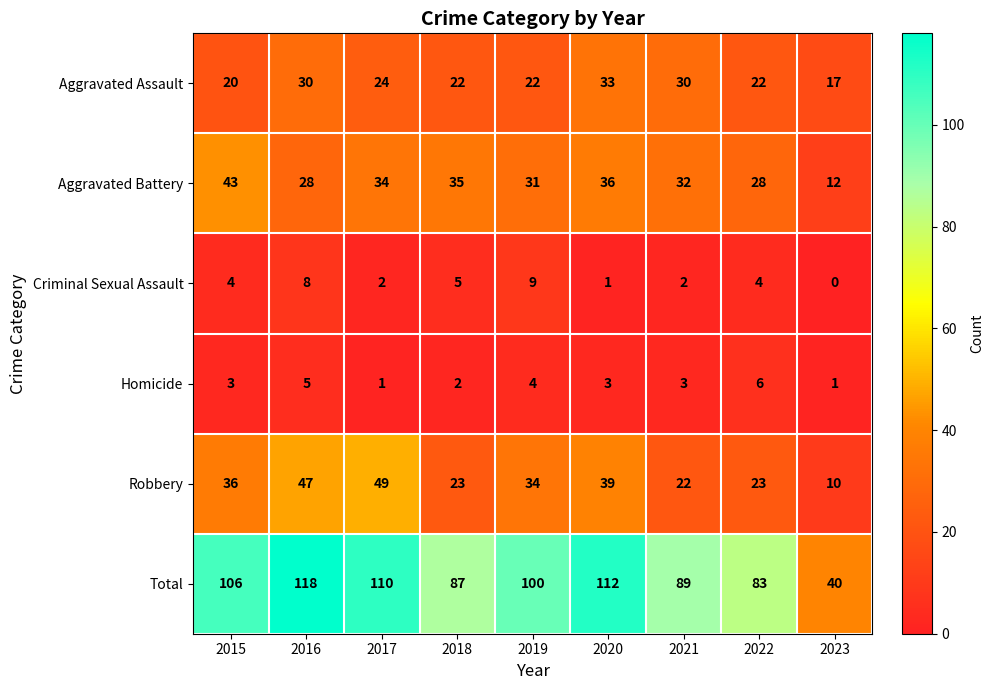

Which series has the largest range (max minus min)?

Total